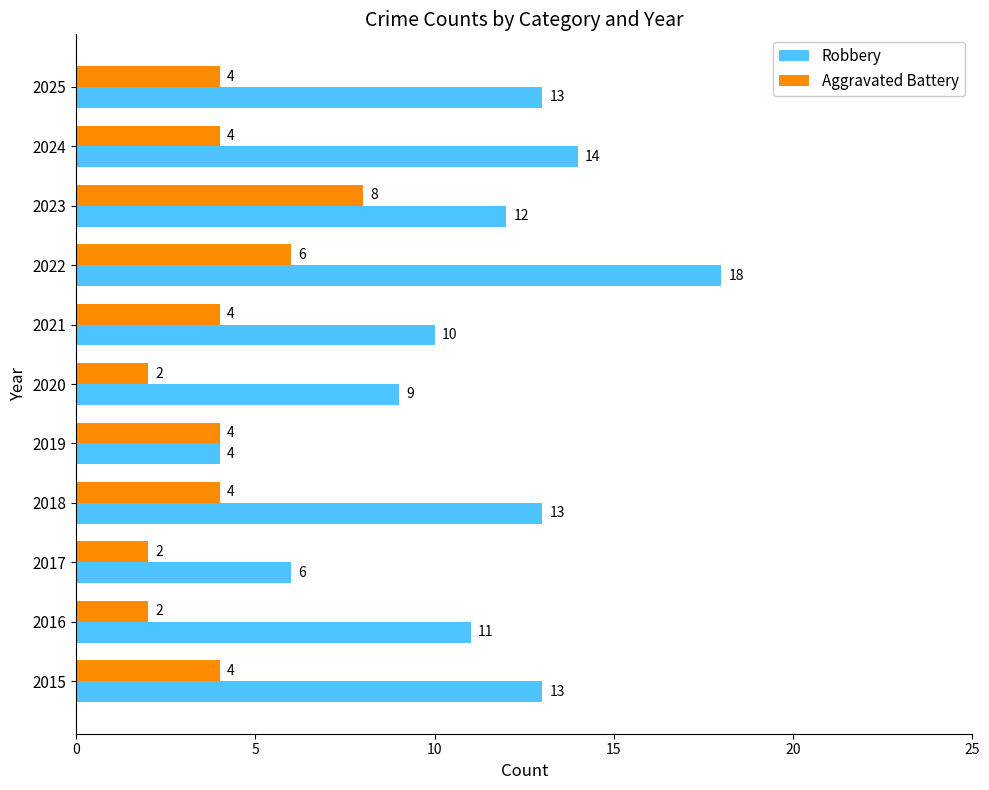

At which category is the sum across all series the highest?

2022